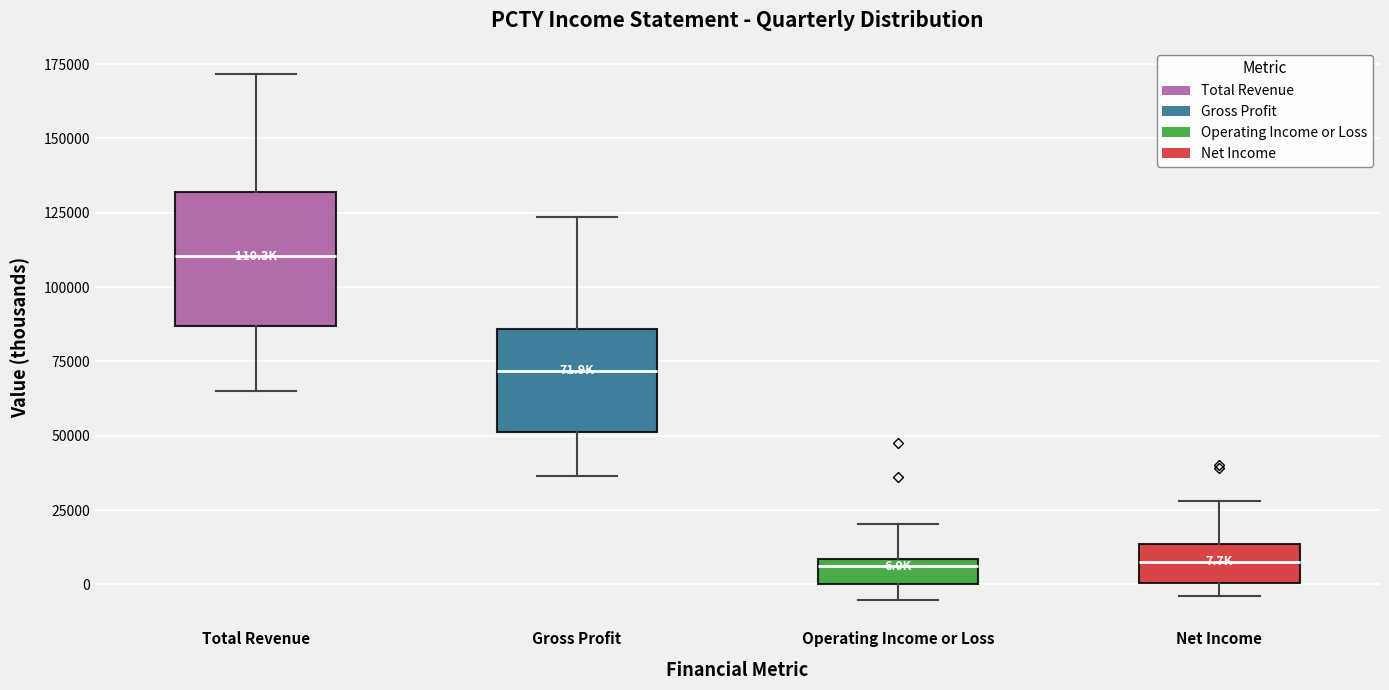

Comparing the boxes themselves (not the whiskers), which one is the tallest?

Total Revenue